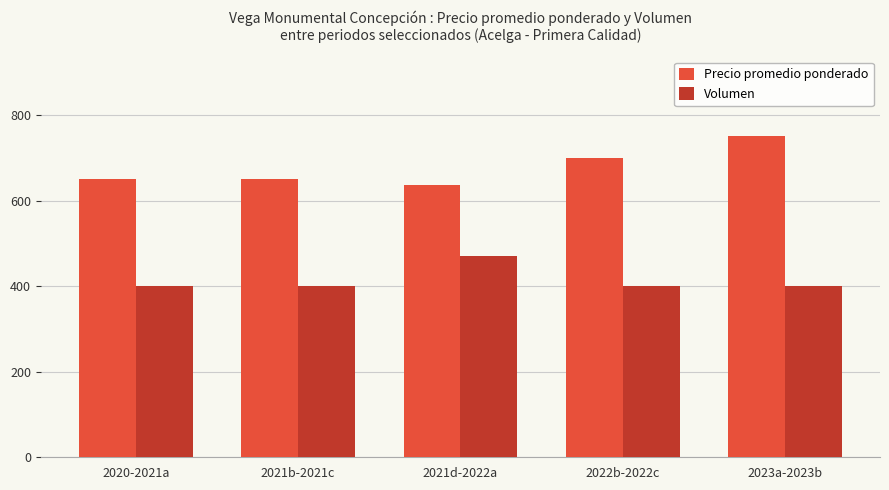

What is the difference between the maximum and minimum values in the Precio promedio ponderado series?

114